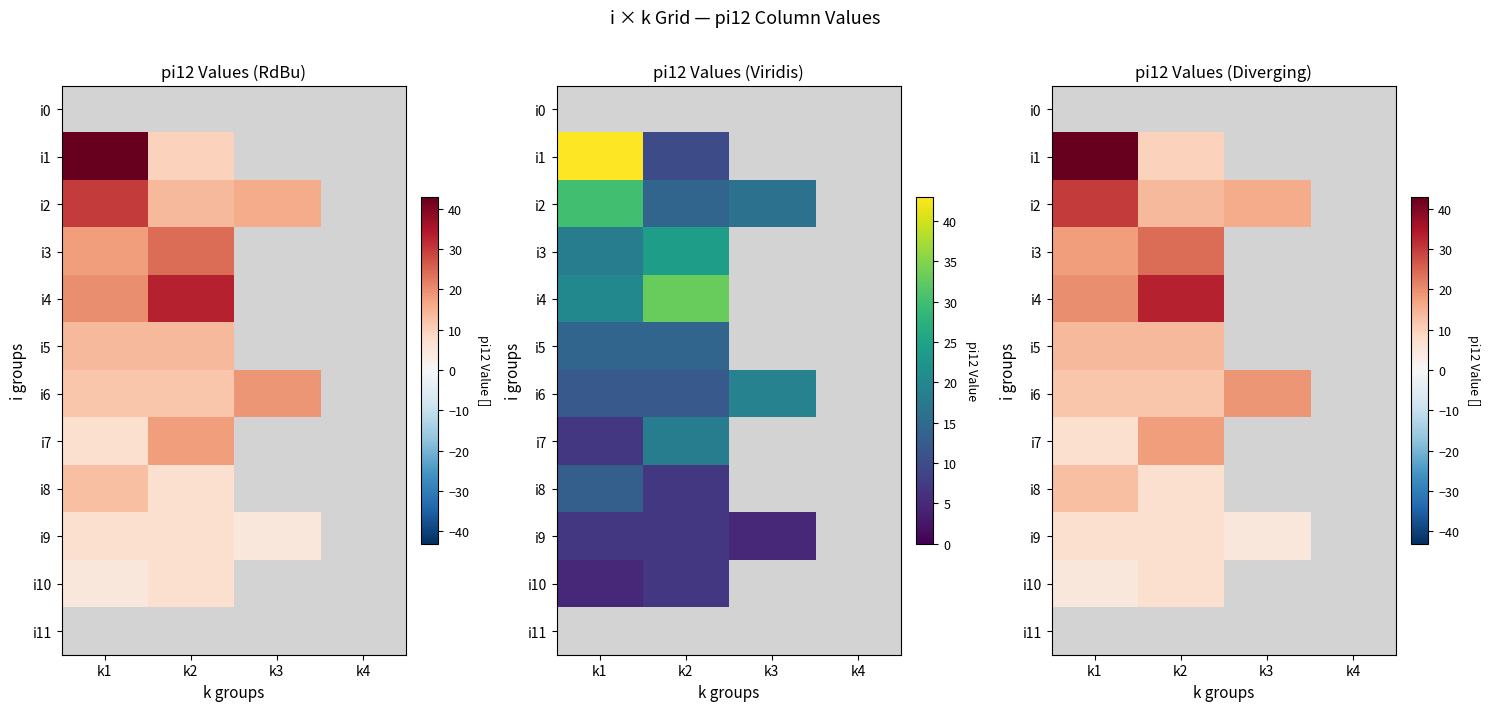

Is the value of i6 at k4 greater than the value of i9 at k1?

No